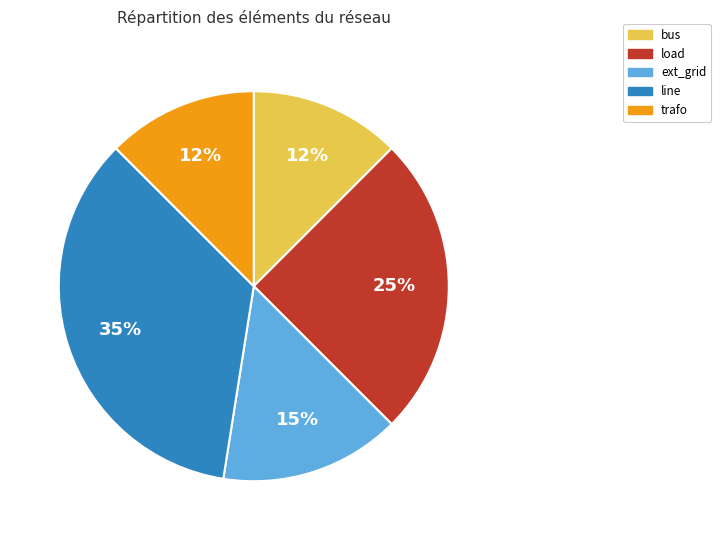

To the nearest percent, what portion does load represent?

25%